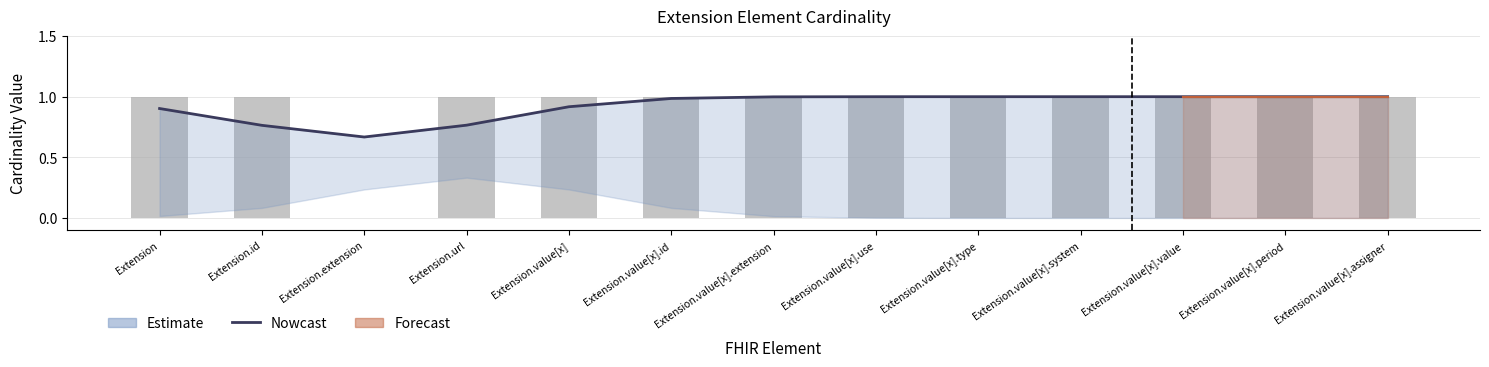

Between Extension.value[x].period and Extension.value[x].value, which is larger?

Extension.value[x].period